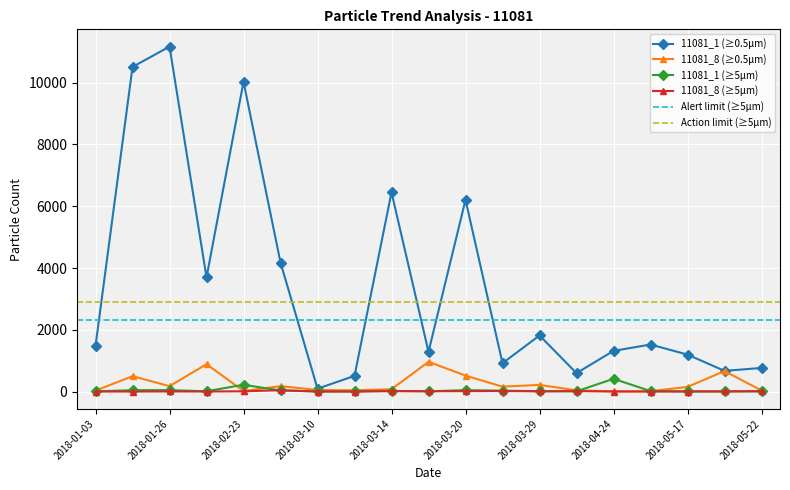

True or false: 11081_8 (≥5µm) and 11081_8 (≥0.5µm) cross at least once.

False